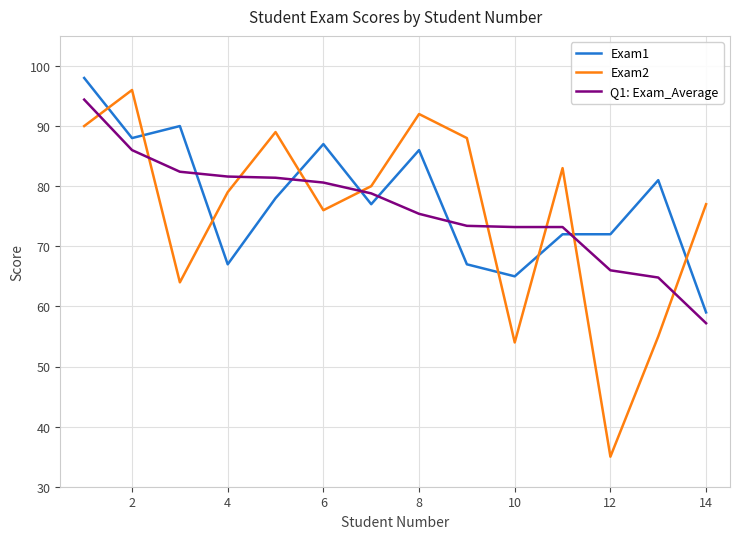

What is the difference between the maximum and minimum values in the Exam1 series?

39.0